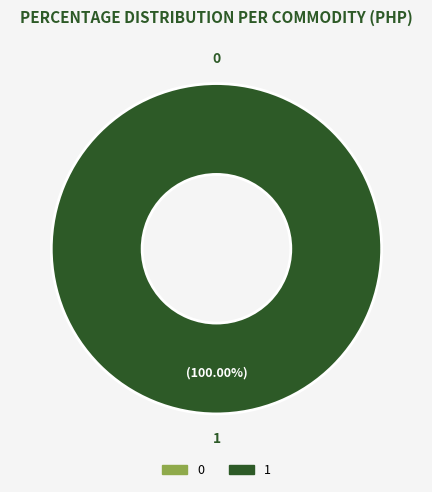

Rank the categories by value from lowest to highest.

0, 1